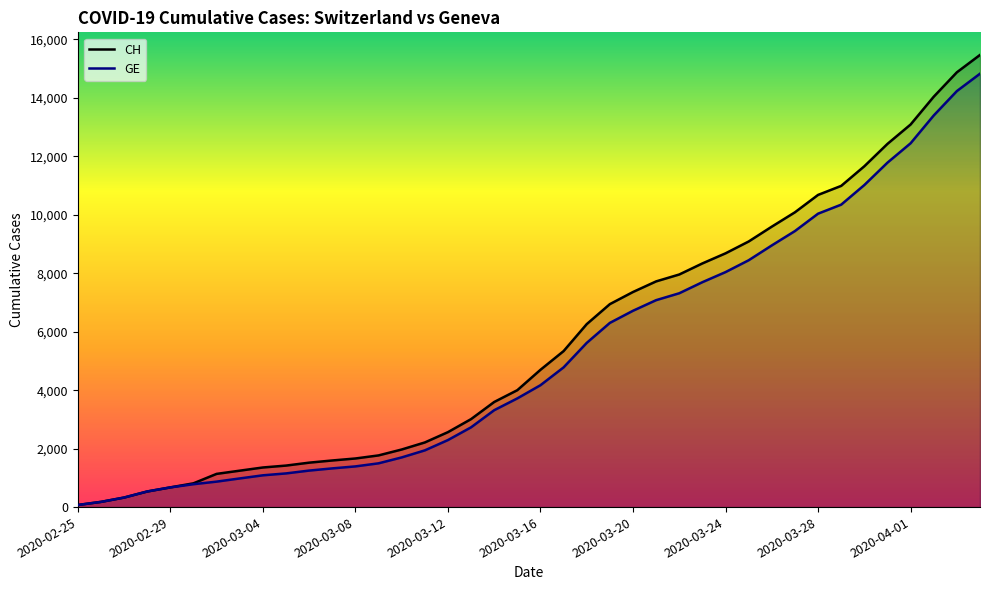

Does the chart display data point markers on the line(s)?

No